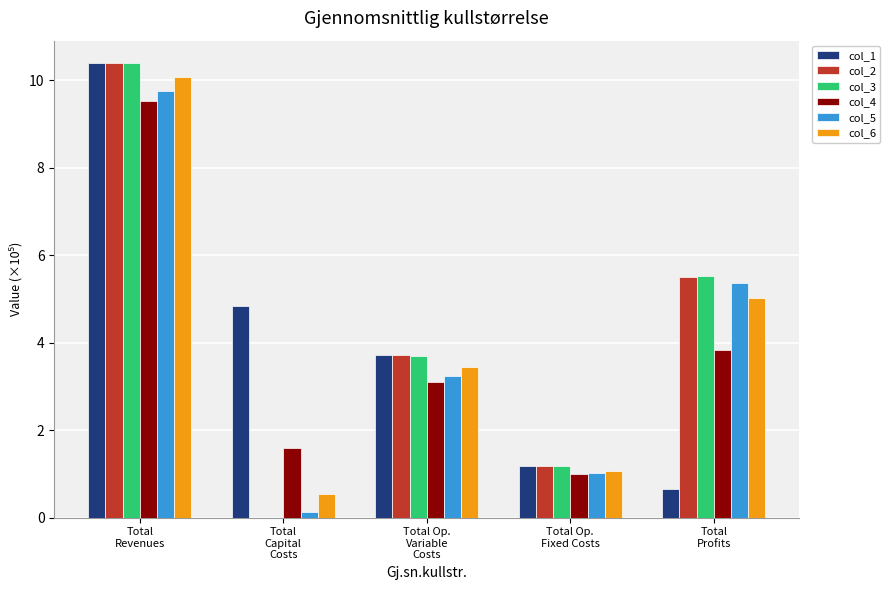

What is the sum of all col_5 values?

19.5